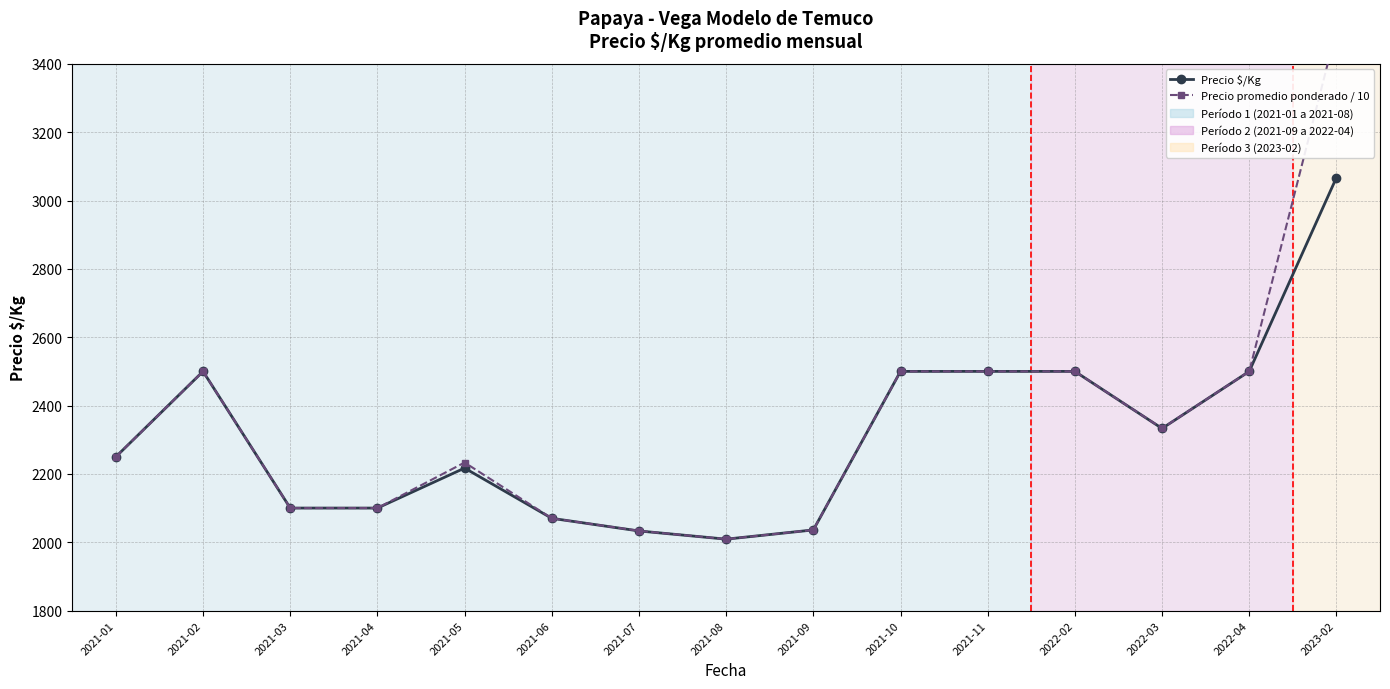

Which series has the largest total across all categories?

Precio promedio ponderado / 10